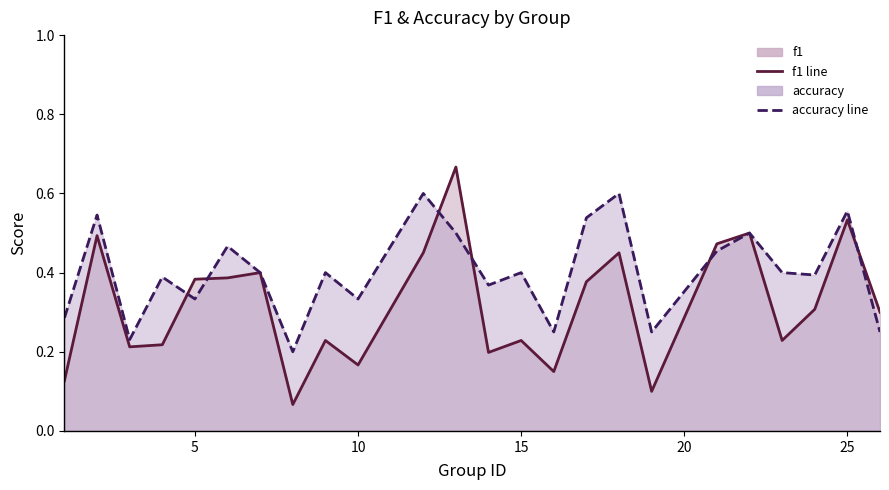

List the series in order of their overall mean, lowest first.

f1_line, accuracy_line